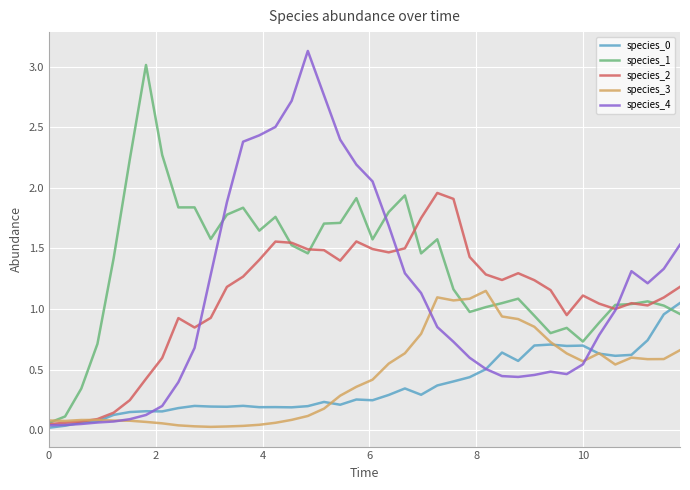

How many lines are shown in the chart?

5